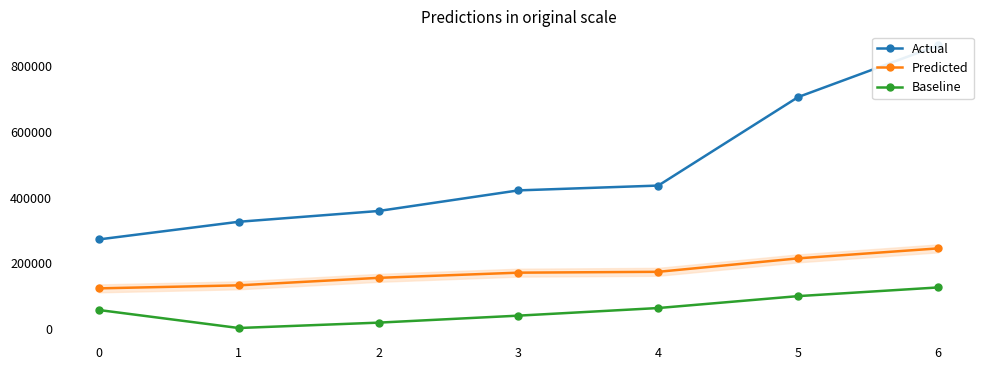

True or false: Actual and Predicted cross at least once.

False